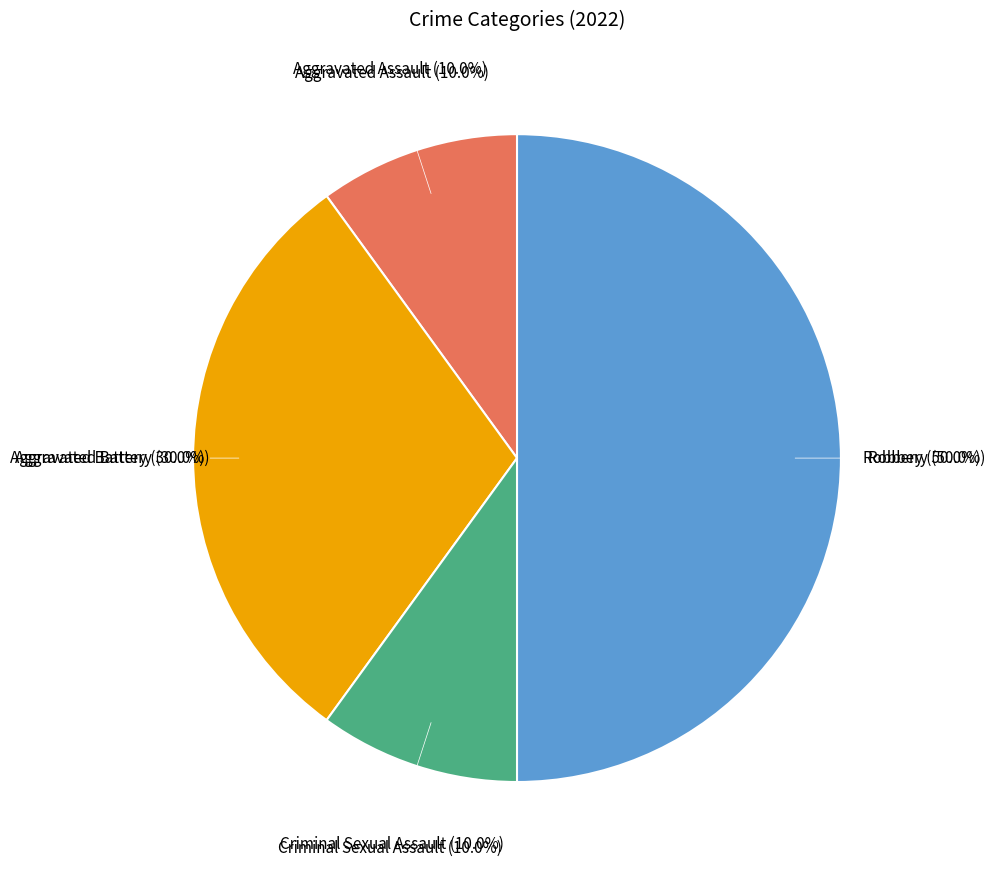

Count the number of slices in the pie.

4